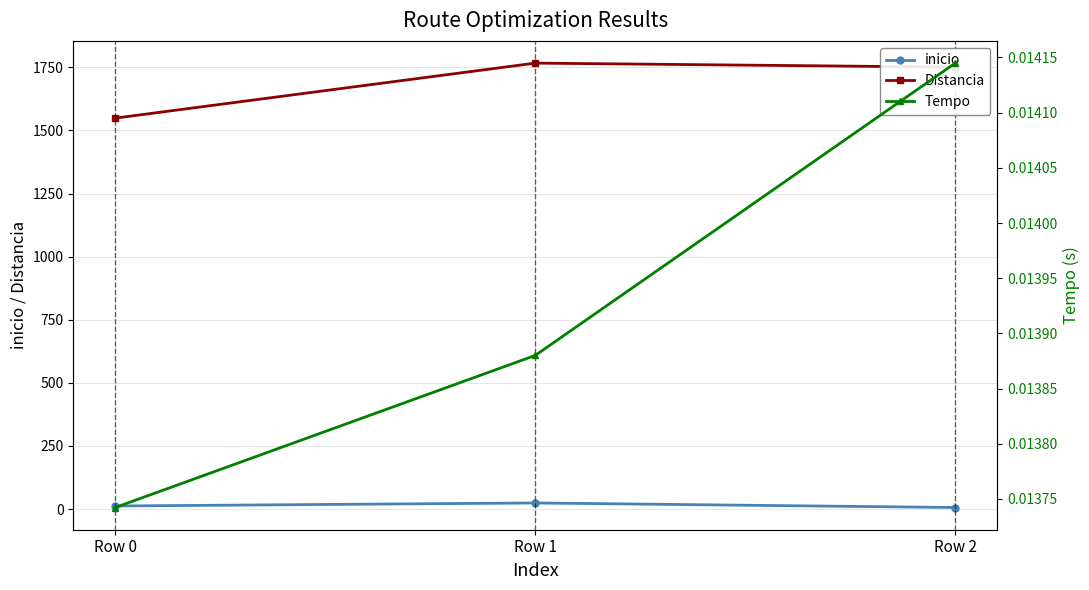

Is it true that inicio equals 6.0 at Row 2?

True